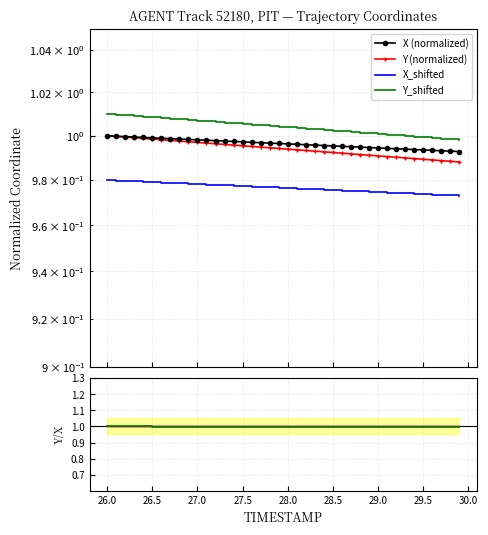

True or false: Y has a value of 1.0 at 29.5.

True